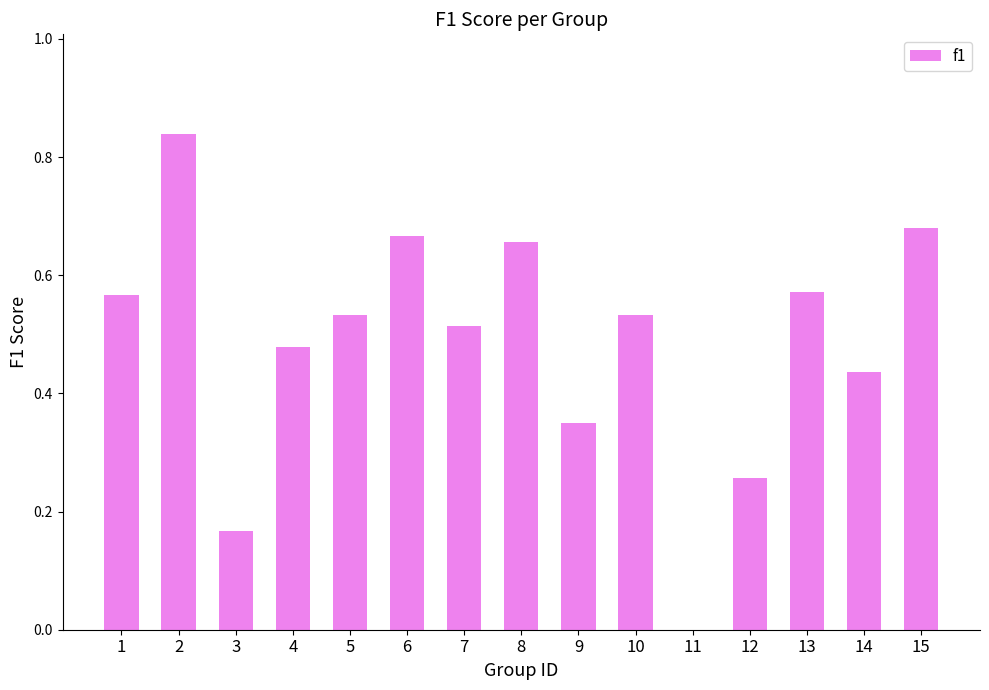

True or false: the data shows 0.6 at 14.

False